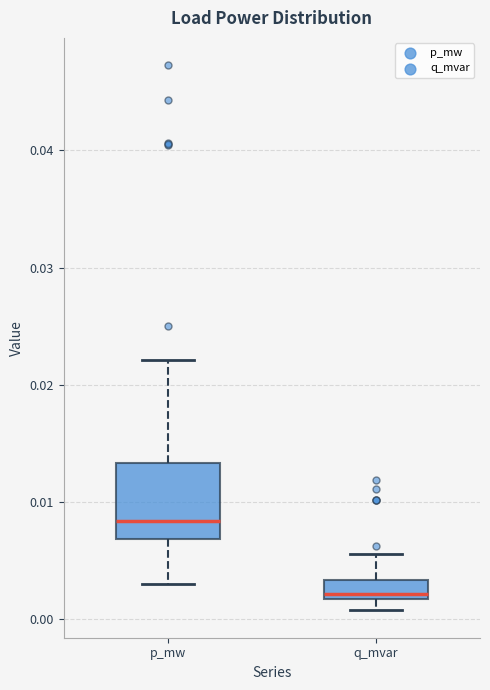

Reading left to right, read every box against the y-axis: the position of its median line, the range the box covers, and the ends of its whiskers. The values are not printed on the chart, so give them approximately, as read against the axis.

p_mw: median 0.008, box 0.007 to 0.013, whiskers 0.003 to 0.022
q_mvar: median 0.002 (just above the box's lower edge), box 0.002 to 0.003, whiskers 0.001 to 0.006